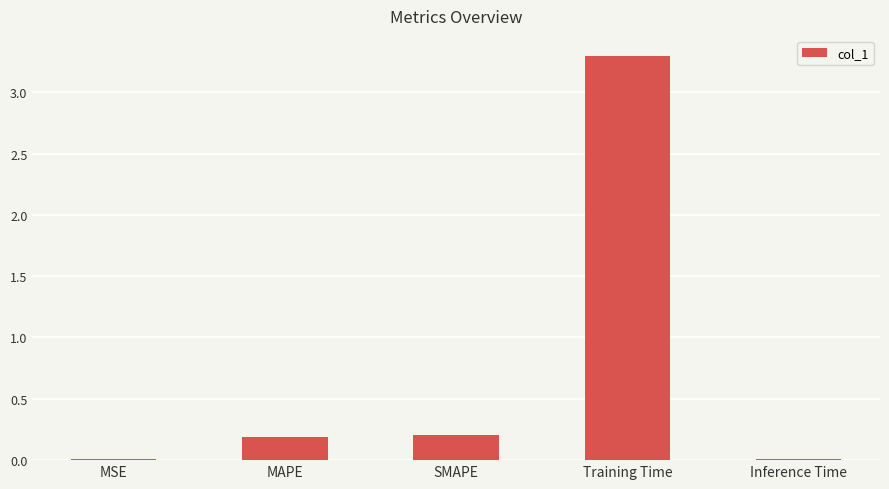

Between MSE and MAPE, which is larger?

MAPE